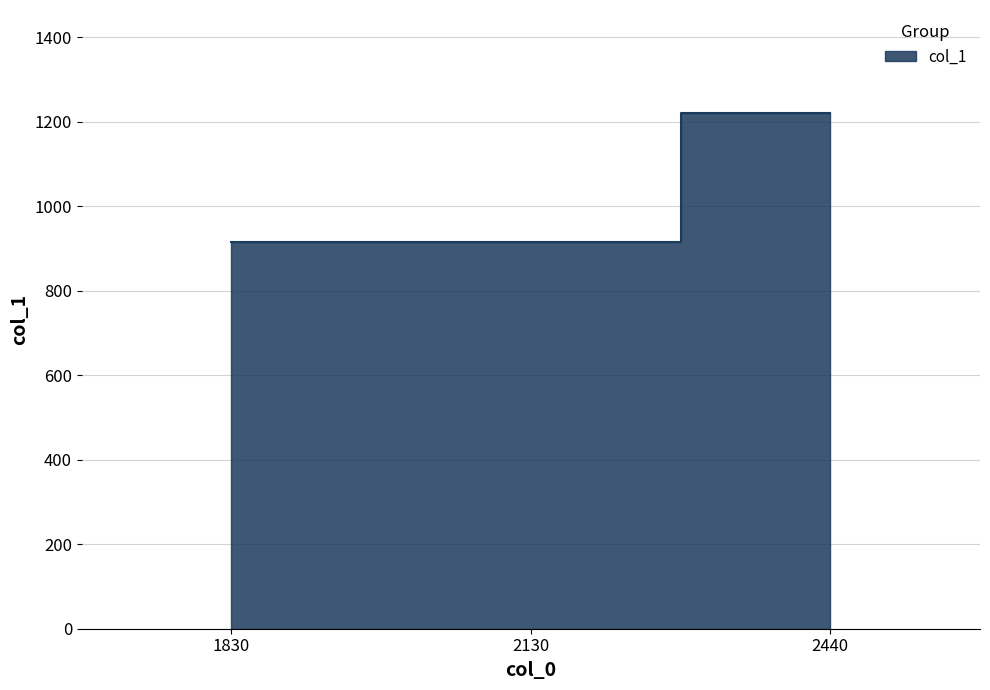

Reading left to right, list all the values displayed in this chart.

1830=915	2130=915	2440=1220